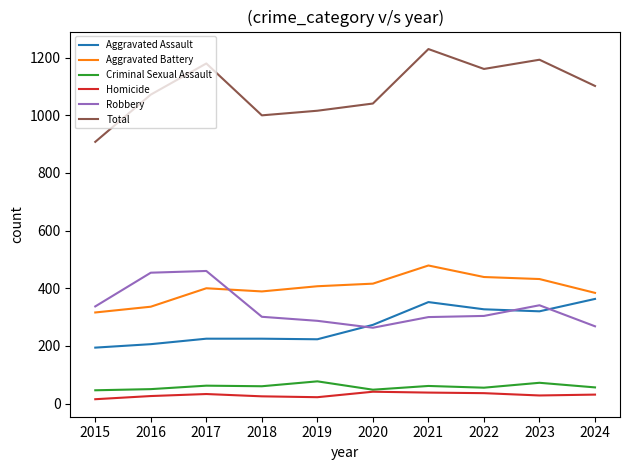

True or false: Aggravated Battery has a value of 251 at 2017.

False